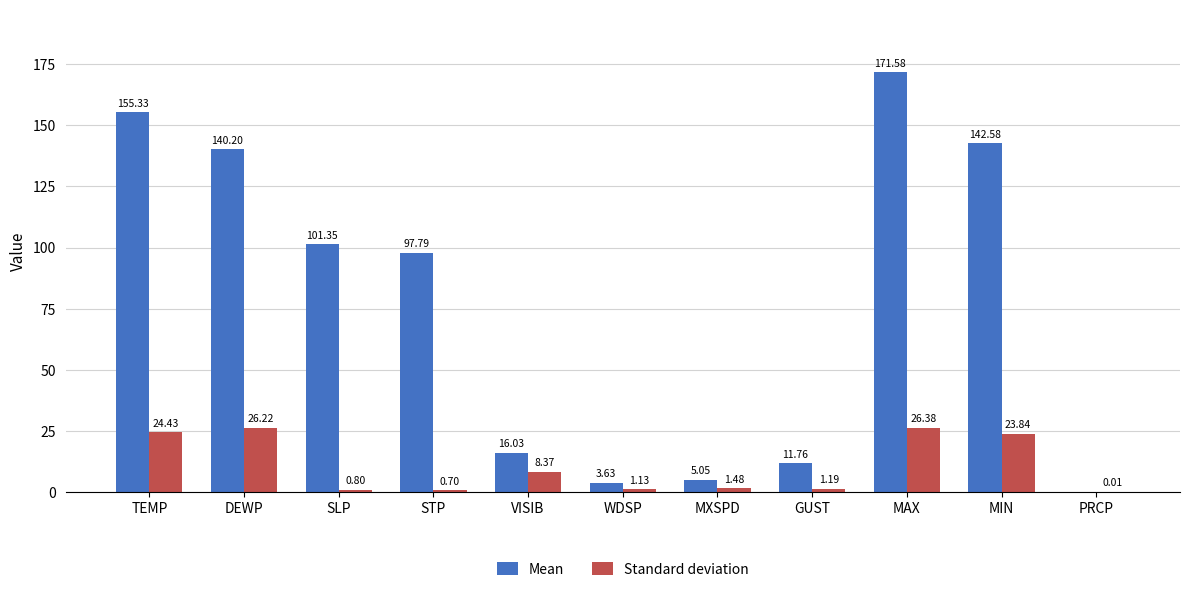

At which category is the sum across all series the highest?

MAX